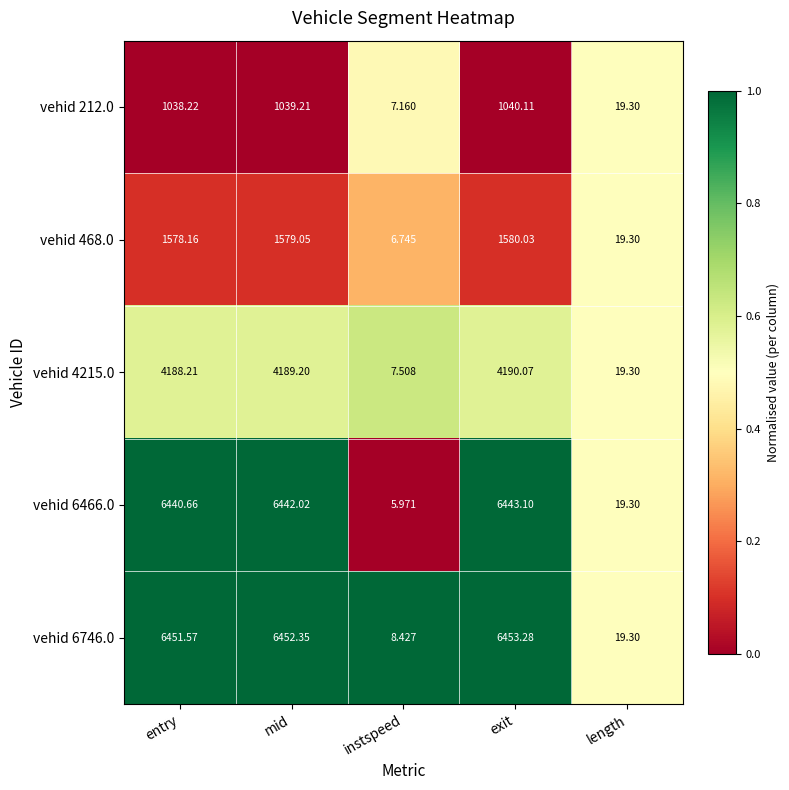

Where is vehid 6746.0 nearest to the value 3230?

length